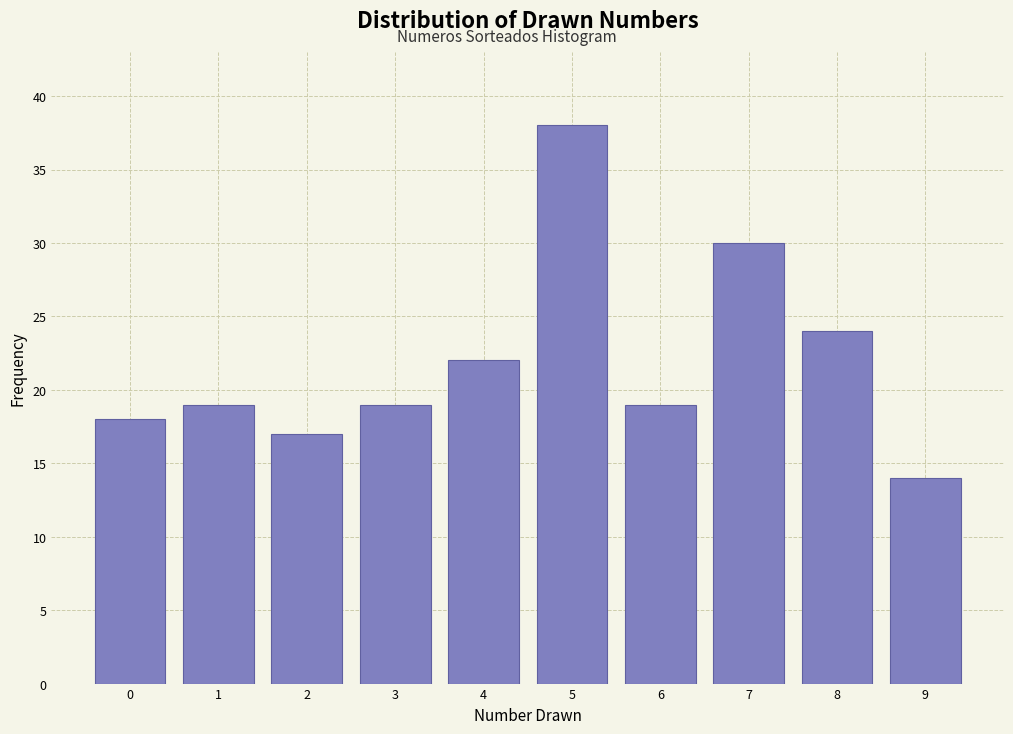

Reading right to left, extract all data points from this chart.

9=14	8=24	7=30	6=19	5=38	4=22	3=19	2=17	1=19	0=18